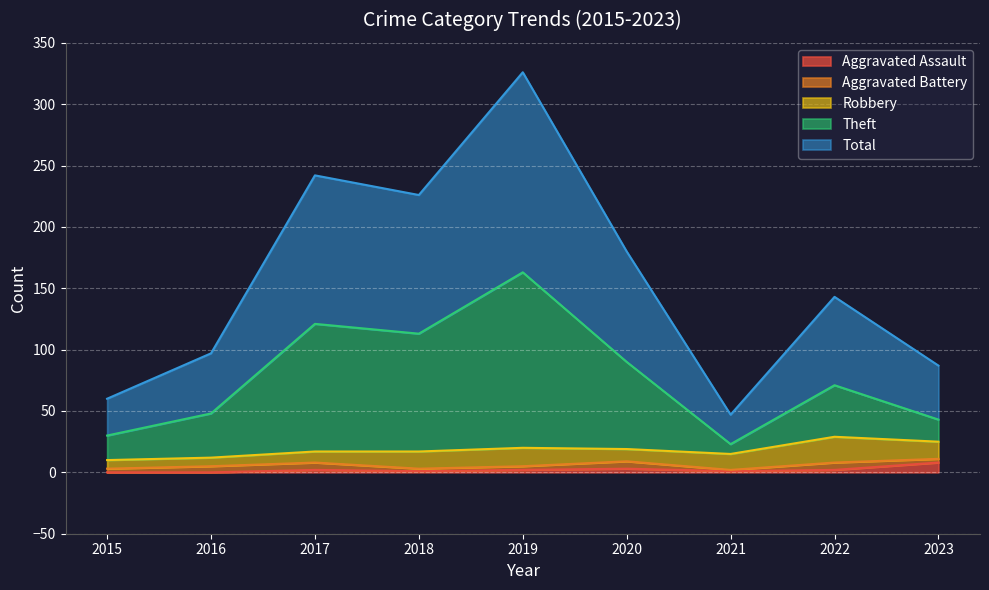

What are all the series names shown in the legend?

Aggravated Assault, Aggravated Battery, Robbery, Theft, Total